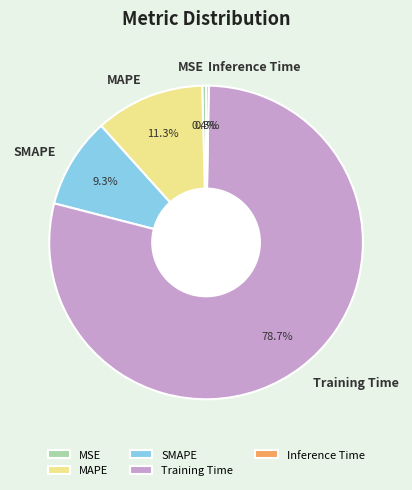

To the nearest percent, what portion does SMAPE represent?

9%